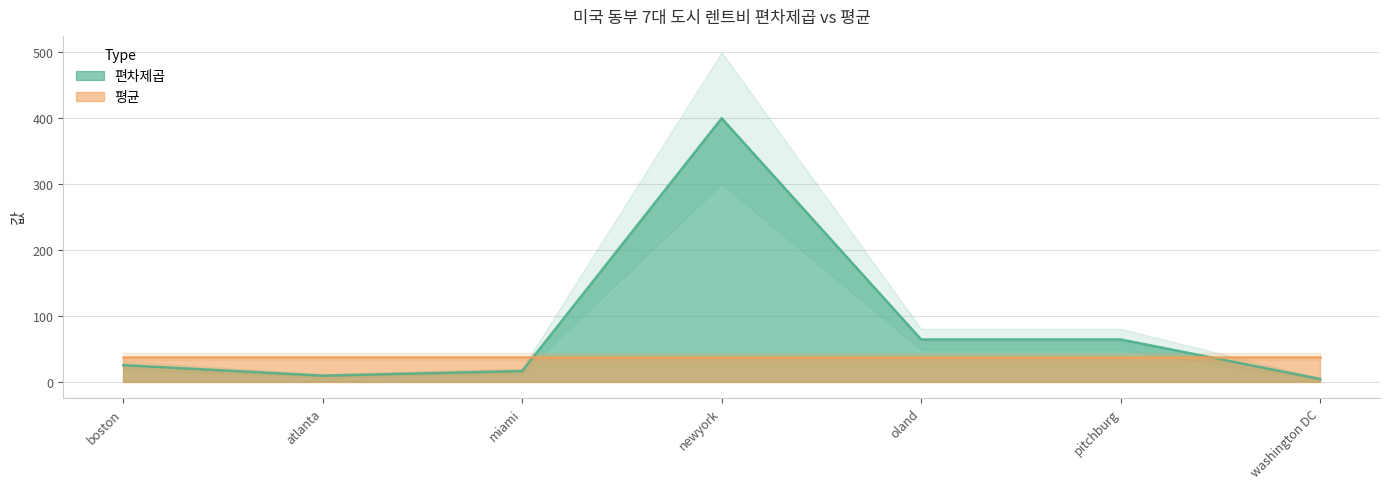

What position from the left is oland?

5